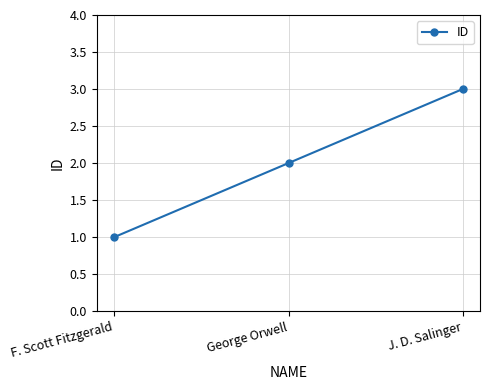

Reading right to left, extract all data points from this chart.

J. D. Salinger=3	George Orwell=2	F. Scott Fitzgerald=1